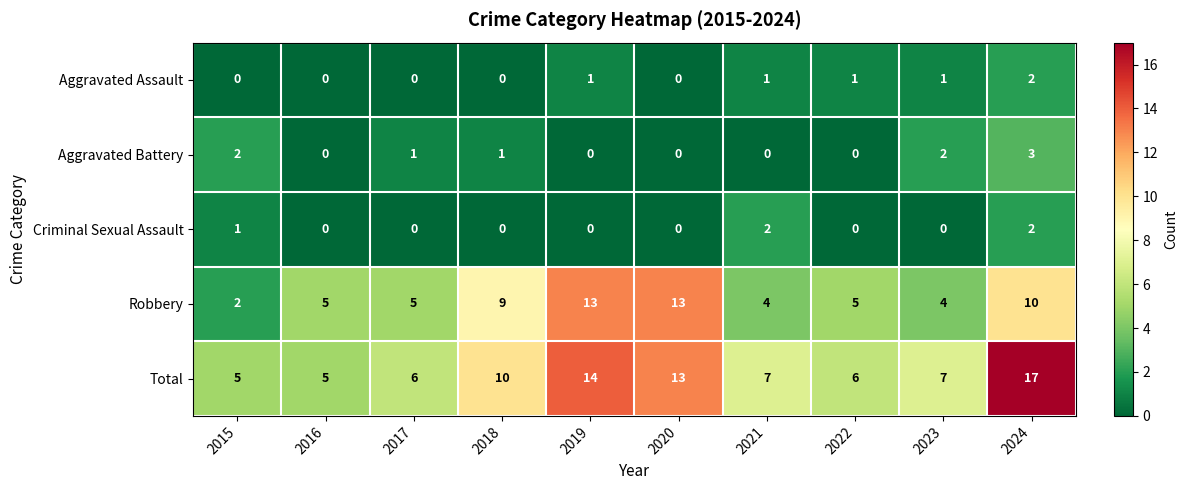

Which series has the largest total across all categories?

Total